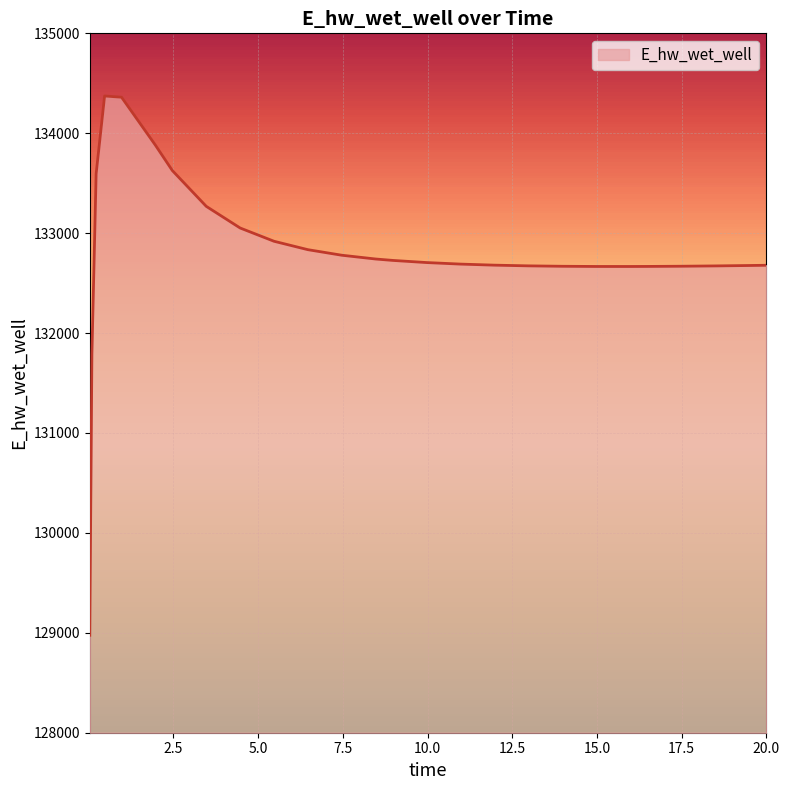

What is the difference between the maximum and minimum values?

5397.5